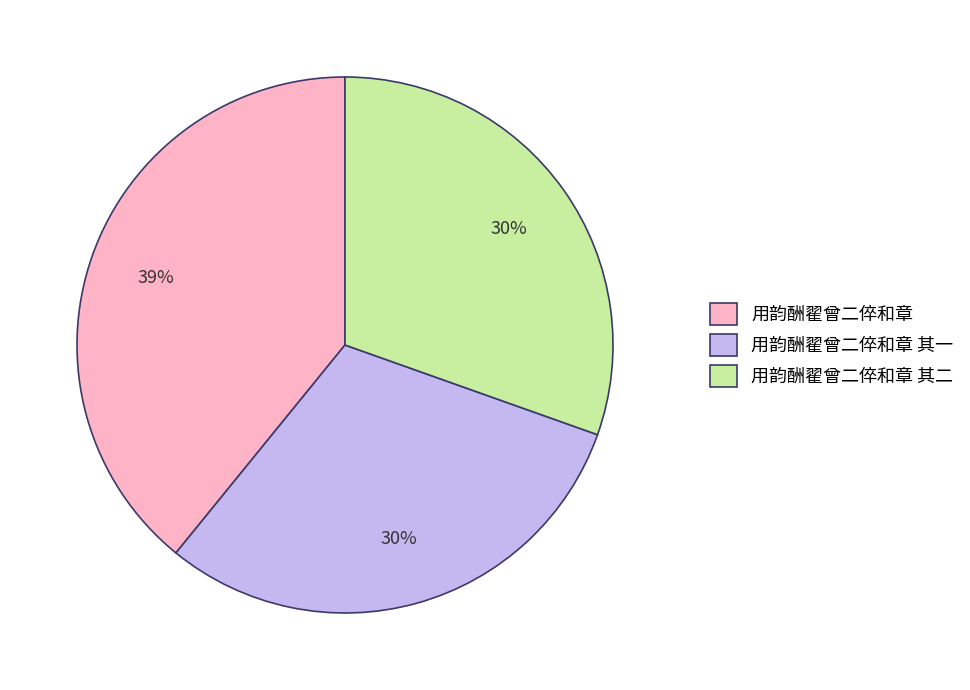

Do 用韵酬翟曾二倅和章 其二 and 用韵酬翟曾二倅和章 together represent more than half of the pie?

Yes